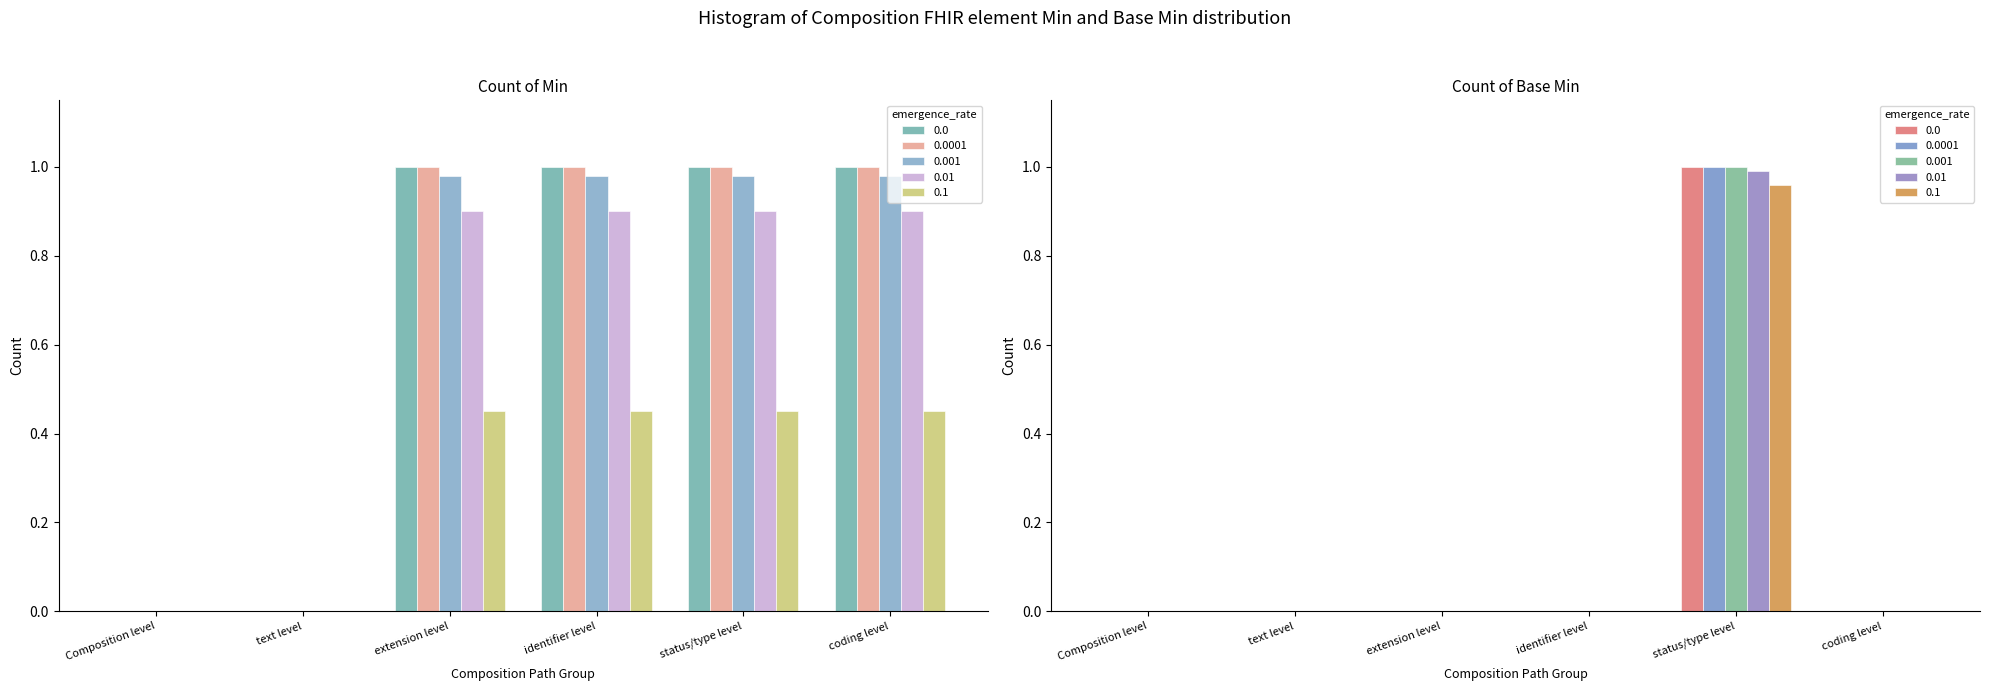

Which series changed the most between extension level and identifier level?

Min